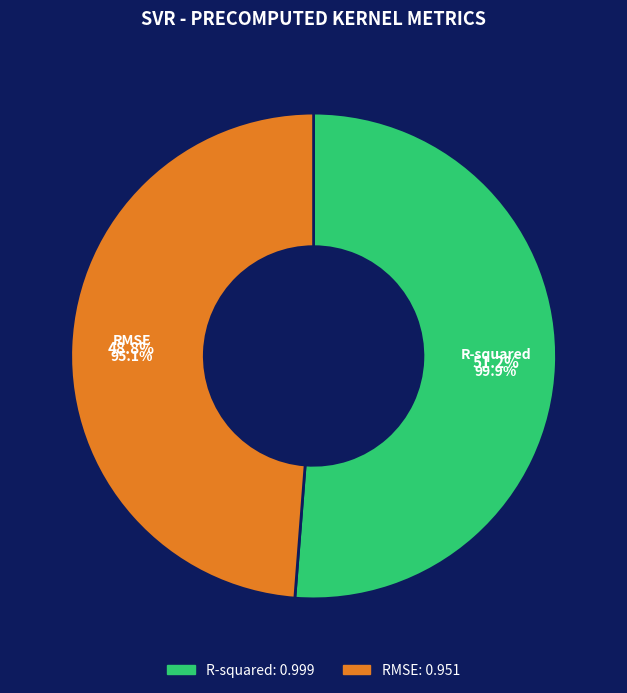

Which category has the biggest portion of the pie?

R-squared